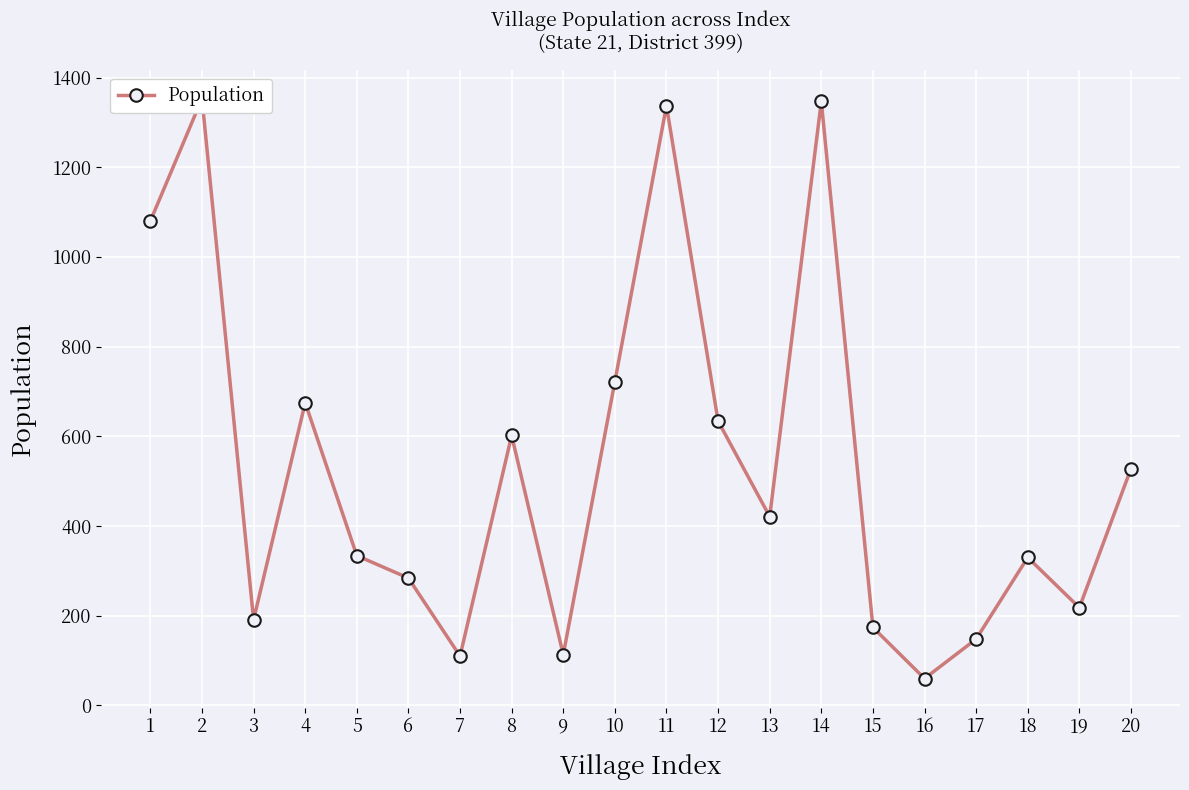

What is the greatest value displayed?

1353